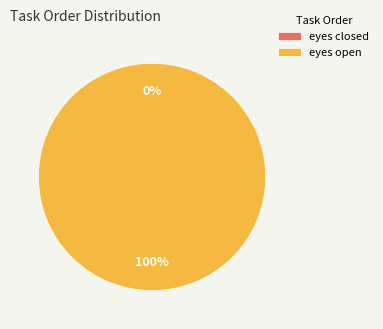

Does eyes open account for over 50% of the chart?

Yes